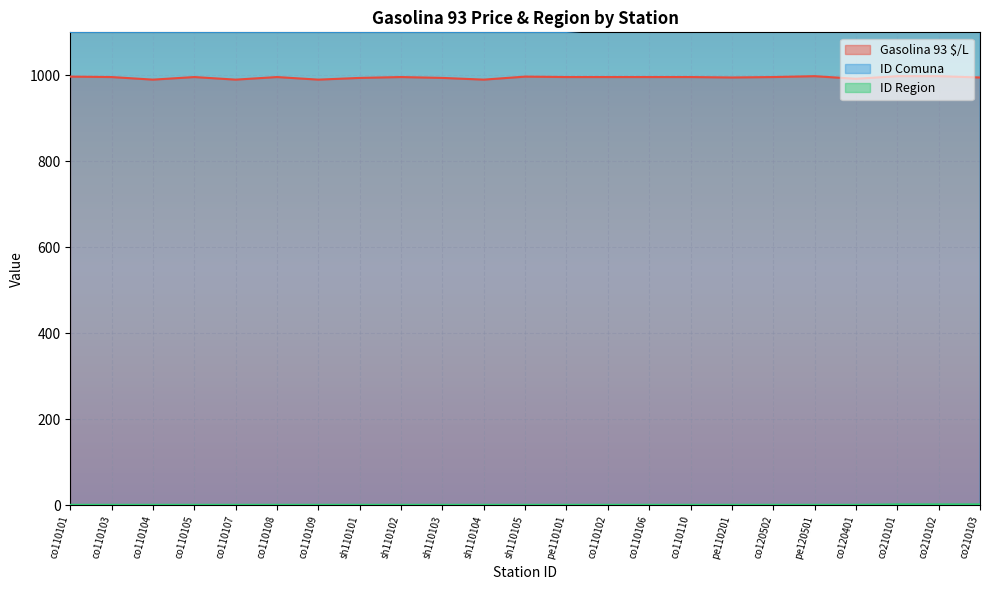

True or false: Gasolina 93 $/L and ID Comuna intersect in this chart.

False